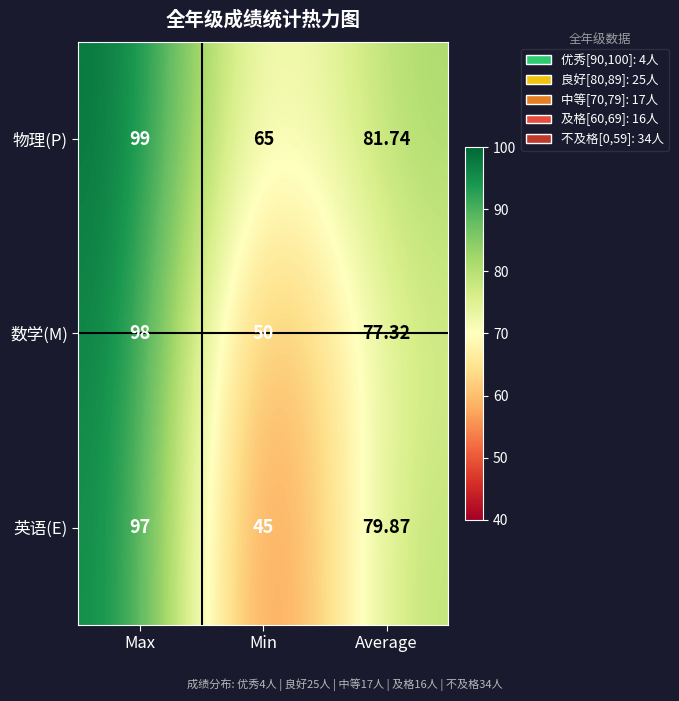

List the labels in order of 数学(M) value, smallest first.

Min, Average, Max